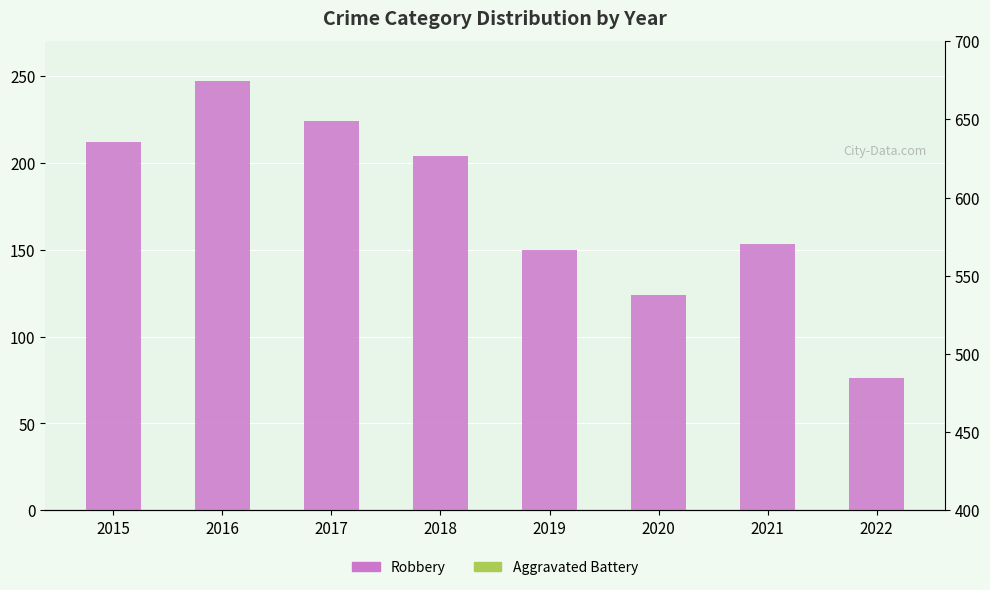

How many values in the Aggravated Battery series are below 182?

4